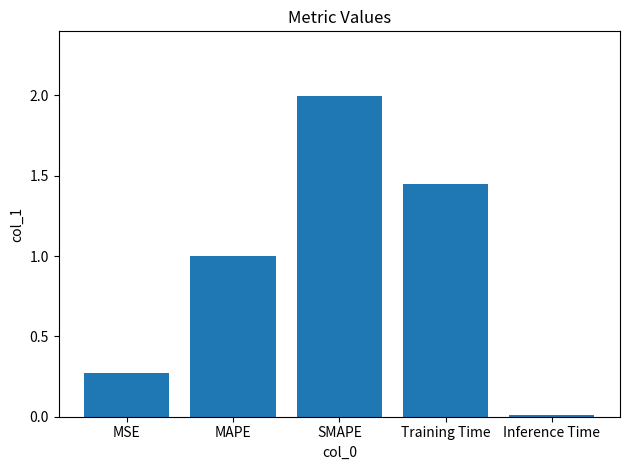

Rank the categories by value from lowest to highest.

Inference Time, MSE, MAPE, Training Time, SMAPE